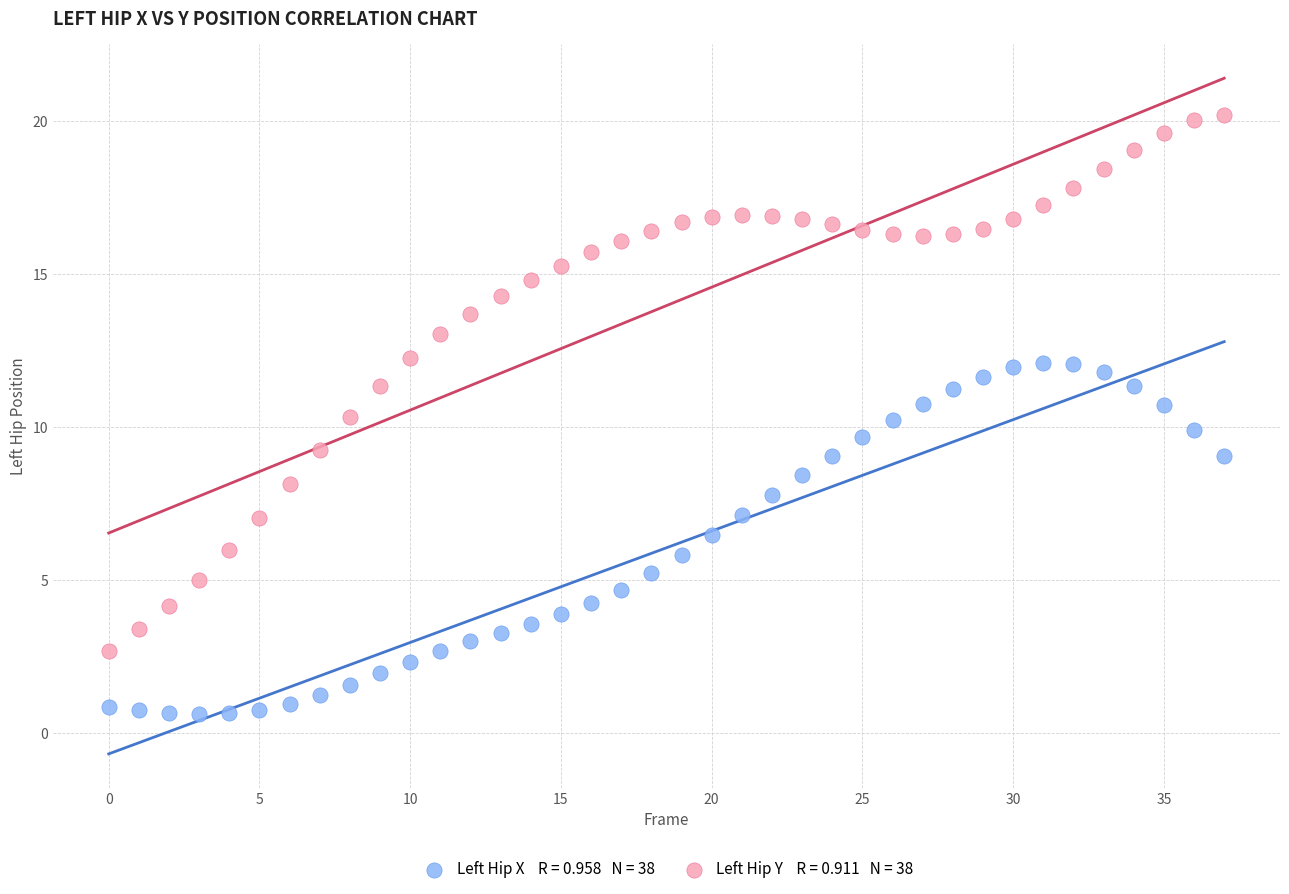

How many data points are displayed?

76